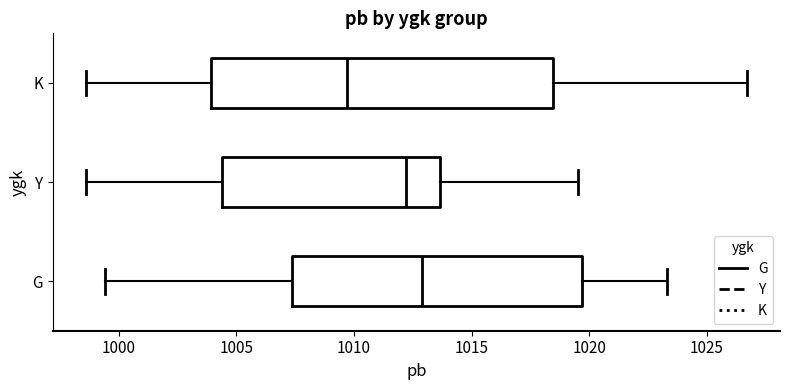

Which box has the furthest to the left median line?

K